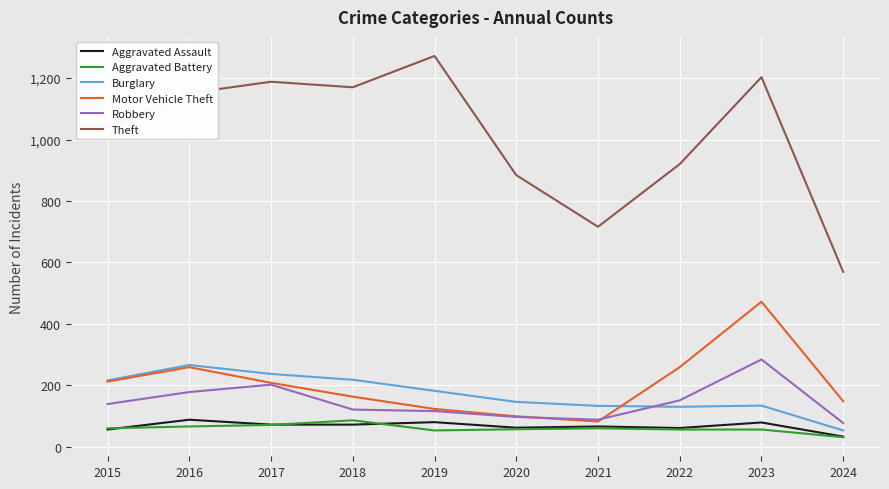

What are all the series names shown in the legend?

Aggravated Assault, Aggravated Battery, Burglary, Motor Vehicle Theft, Robbery, Theft